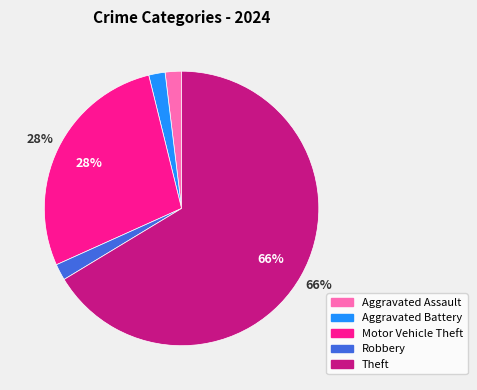

Is it true that Robbery is 15% of the pie?

False